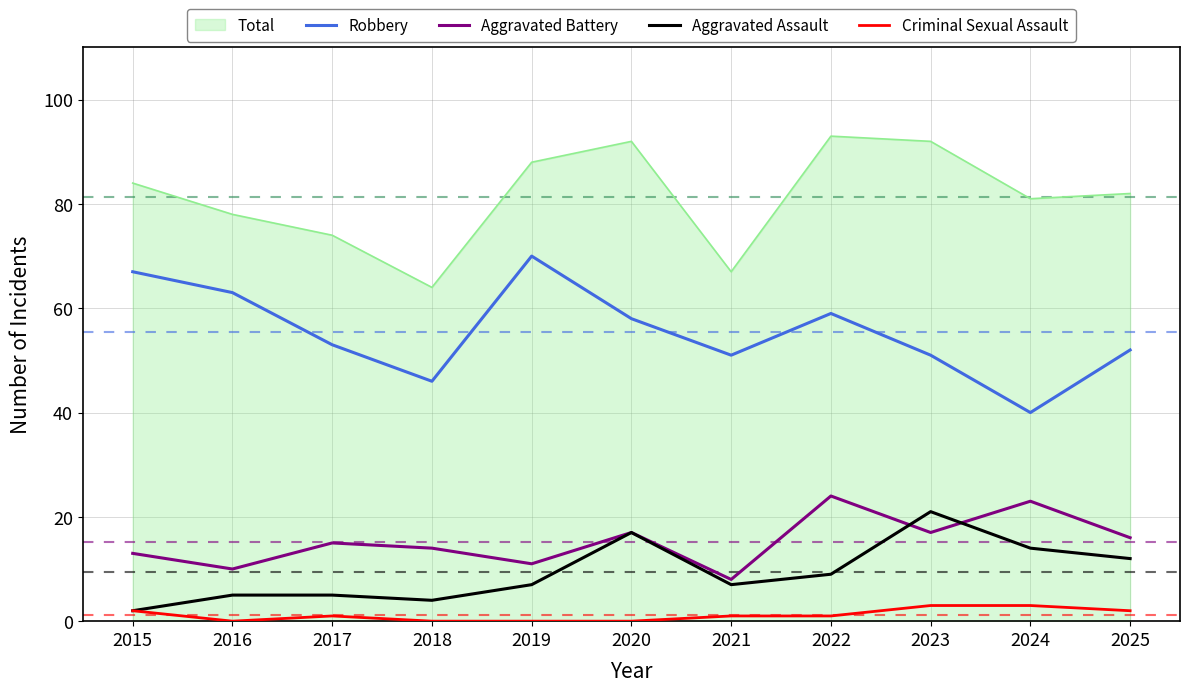

True or false: Robbery has a value of 59 at 2022.

True